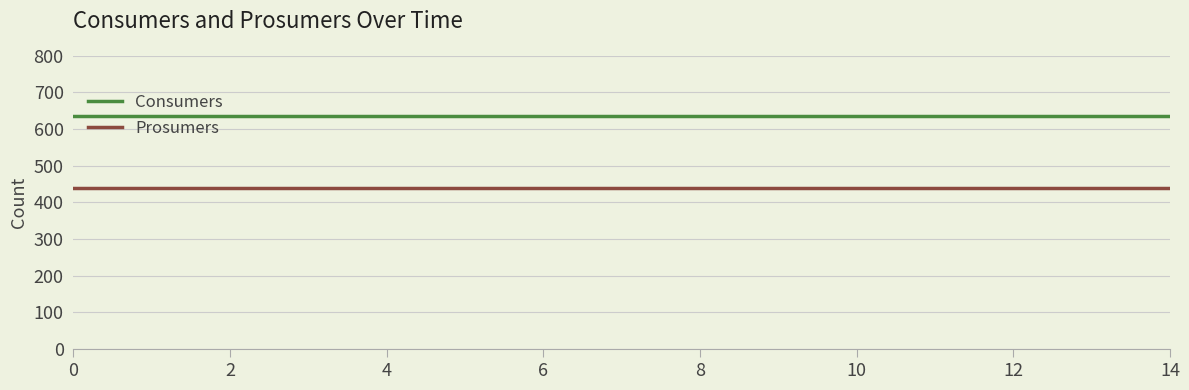

True or false: Consumers and Prosumers cross at least once.

False